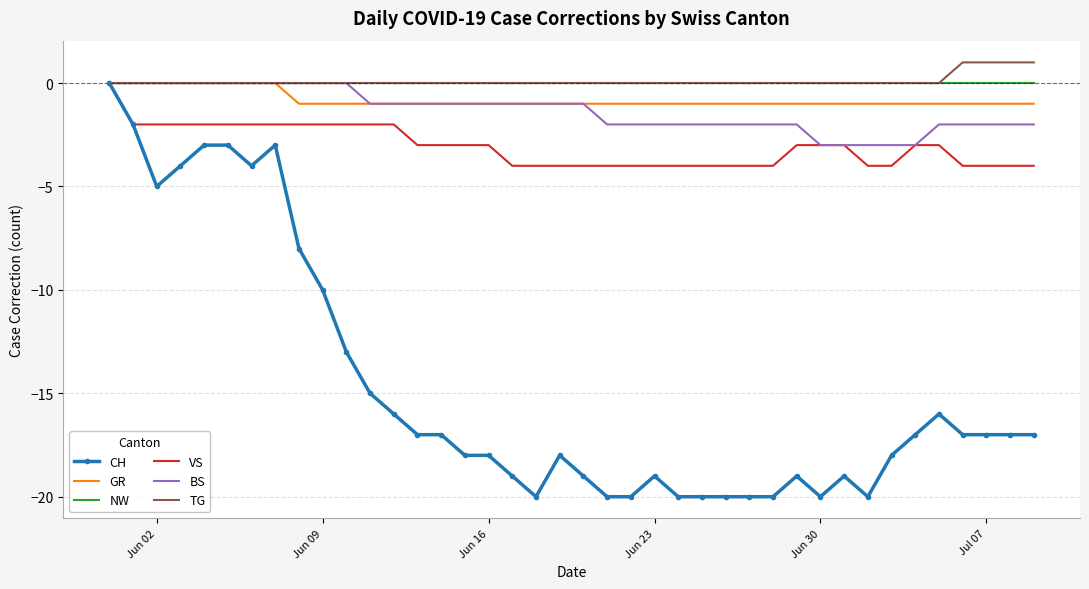

What is the minimum value shown in the chart?

-20